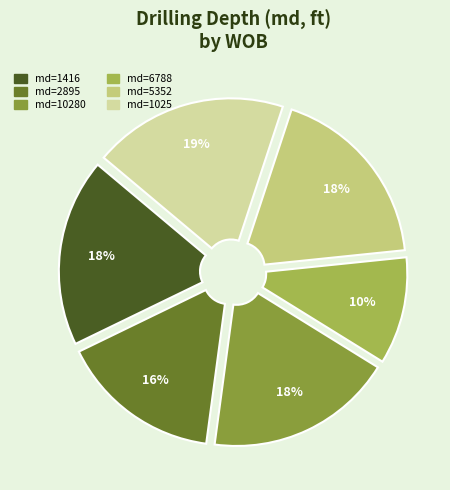

Is there a majority slice in this chart?

No